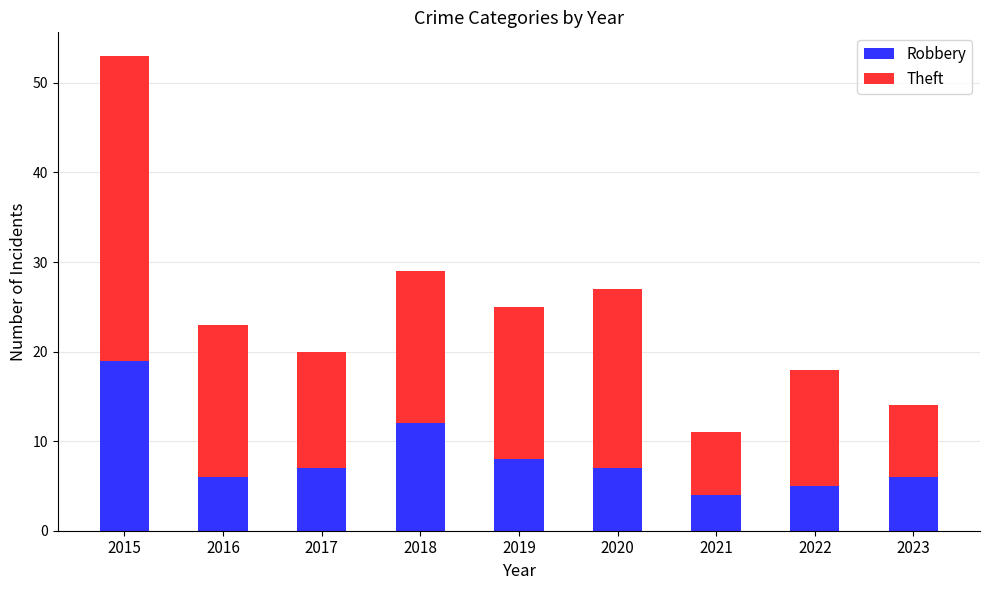

How many bars are there in total?

9